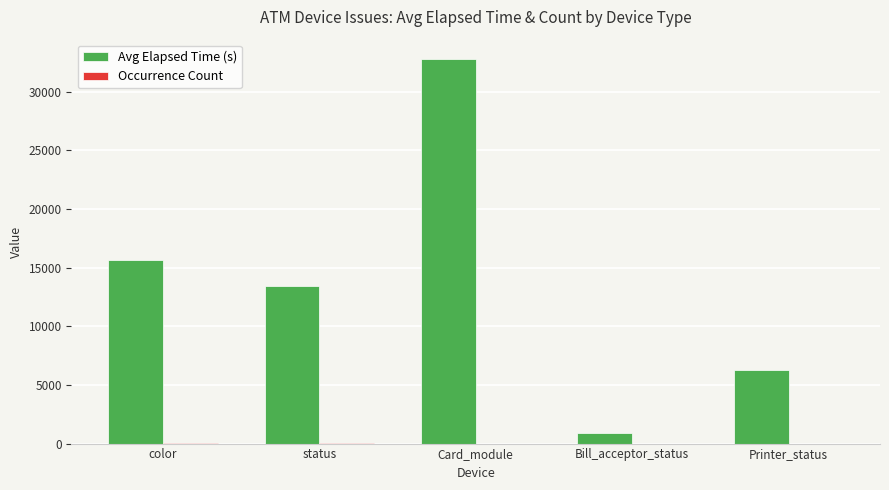

Which series has the largest total across all categories?

Avg Elapsed Time (s)